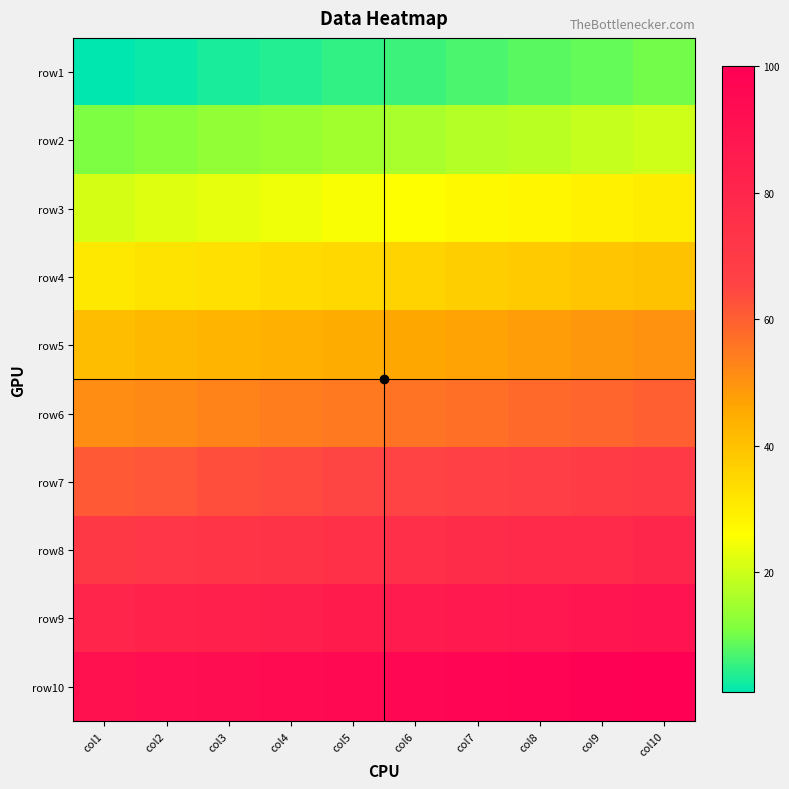

How many data points does each series have?

10